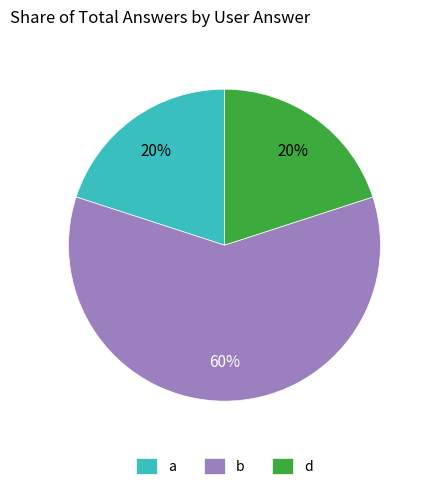

Combined, do d and a account for over 50%?

No